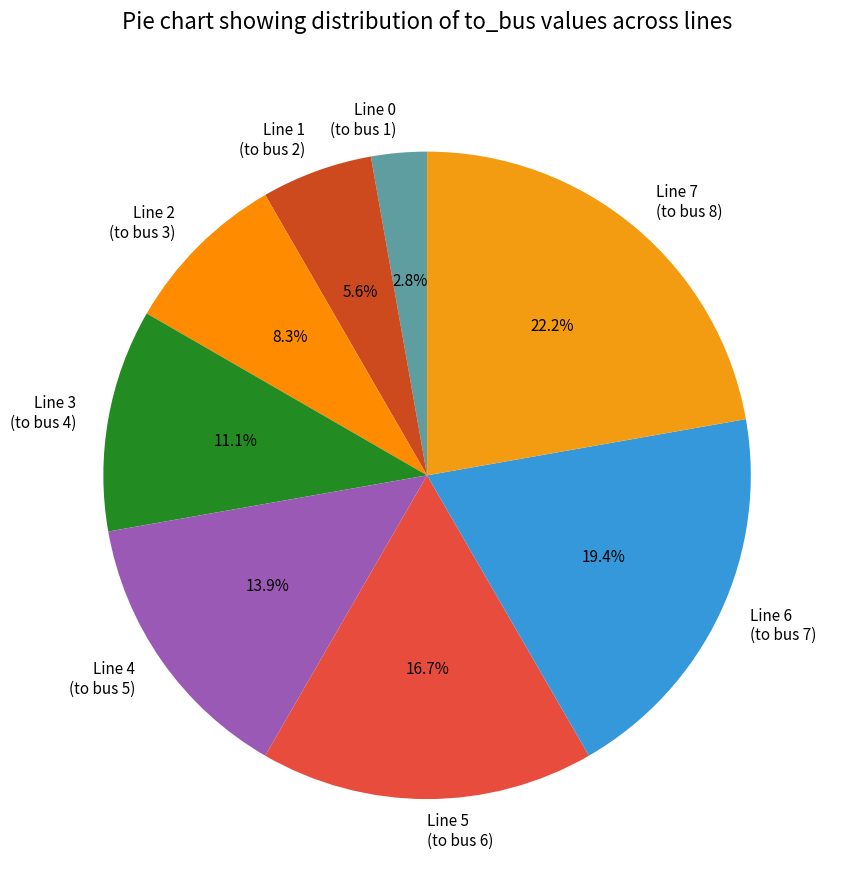

What percentage do Line 4 (to bus 5) and Line 6 (to bus 7) together represent?

33.3%